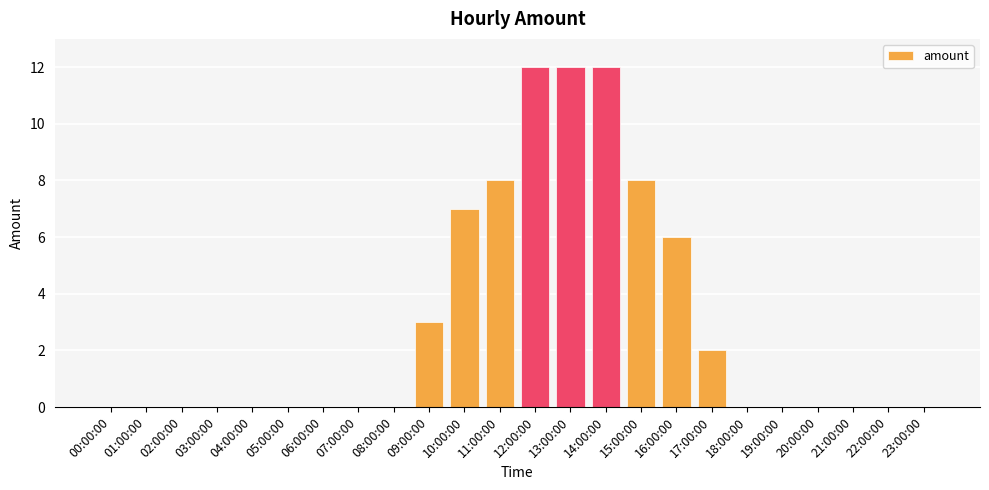

Between 18:00:00 and 09:00:00, which is larger?

09:00:00